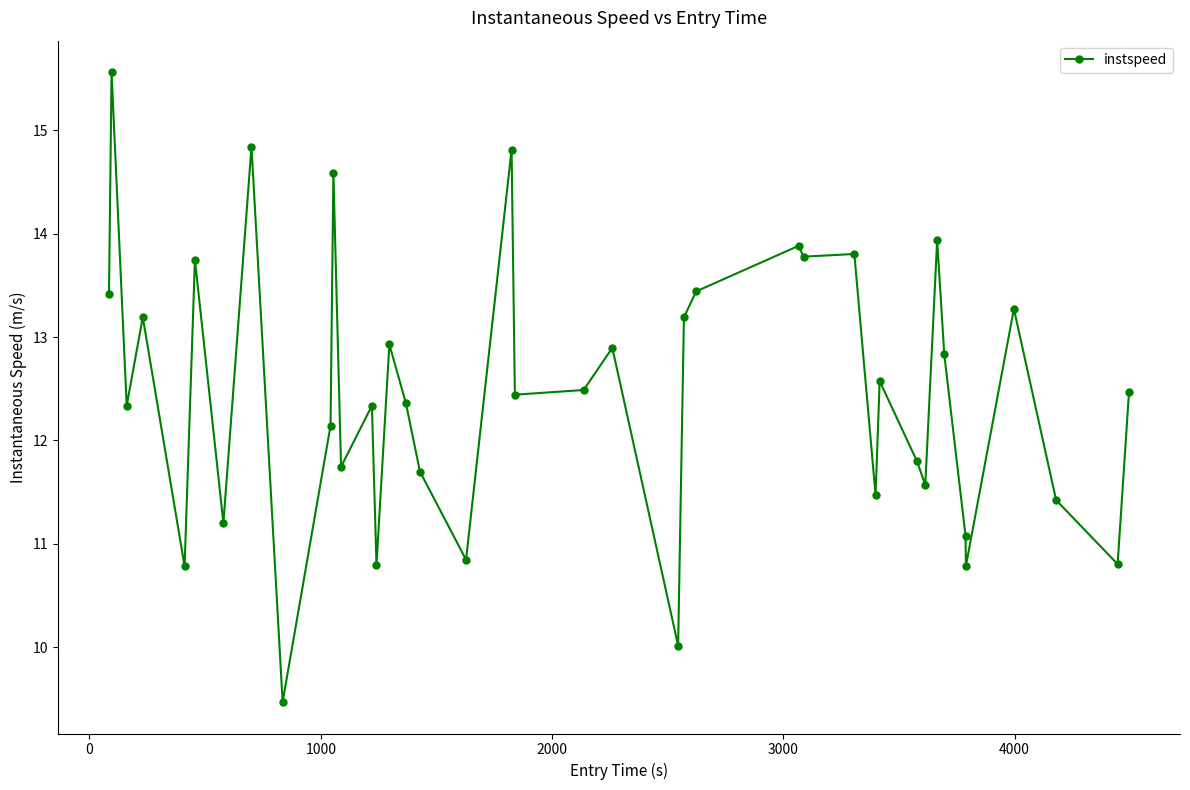

How many values are below 12?

15